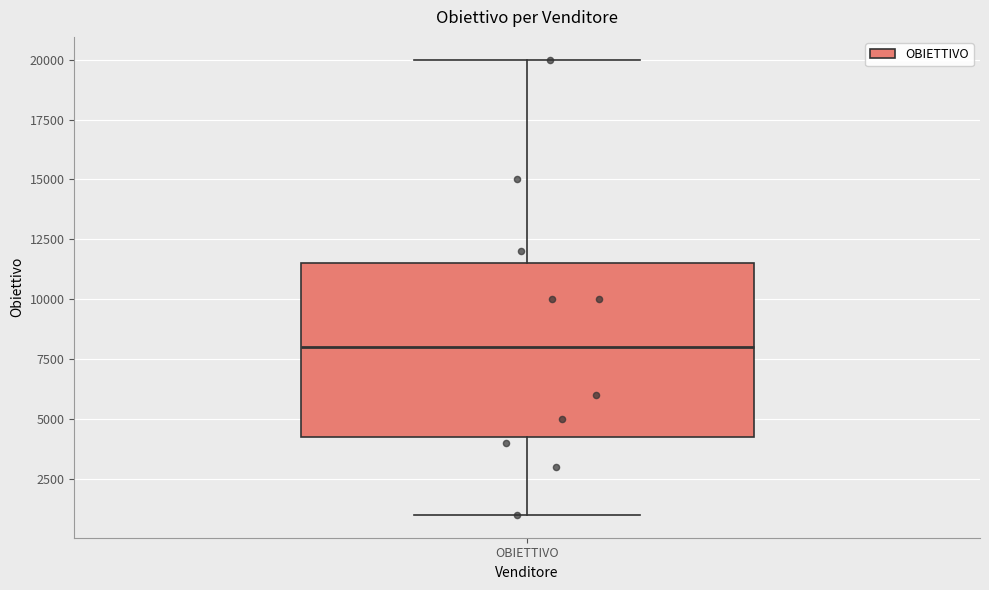

Where does the upper whisker of the box for OBIETTIVO end on the y-axis? The values are not printed on the chart, so give them approximately, as read against the axis.

20000